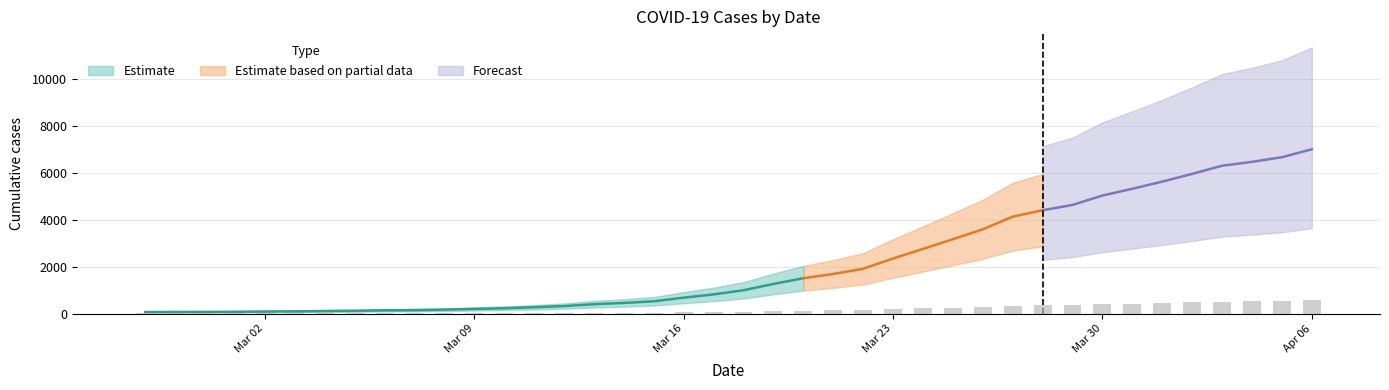

The value at 2020-04-03 is 210.9. True or false?

False